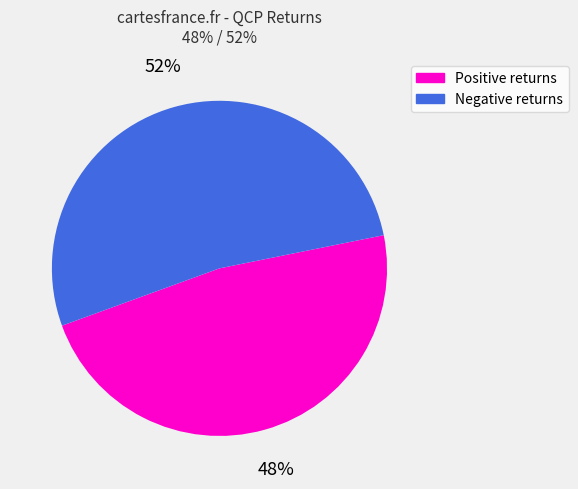

Is there a majority slice in this chart?

Yes